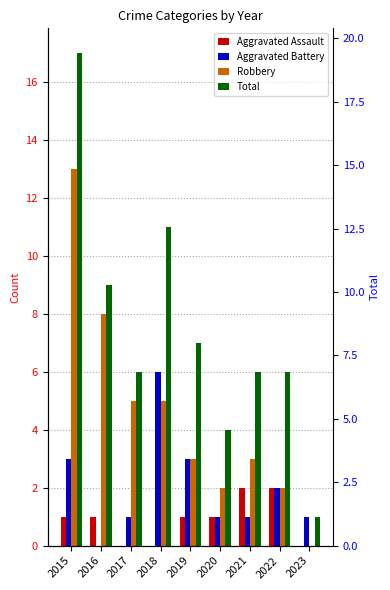

How many bars are there in each group?

4